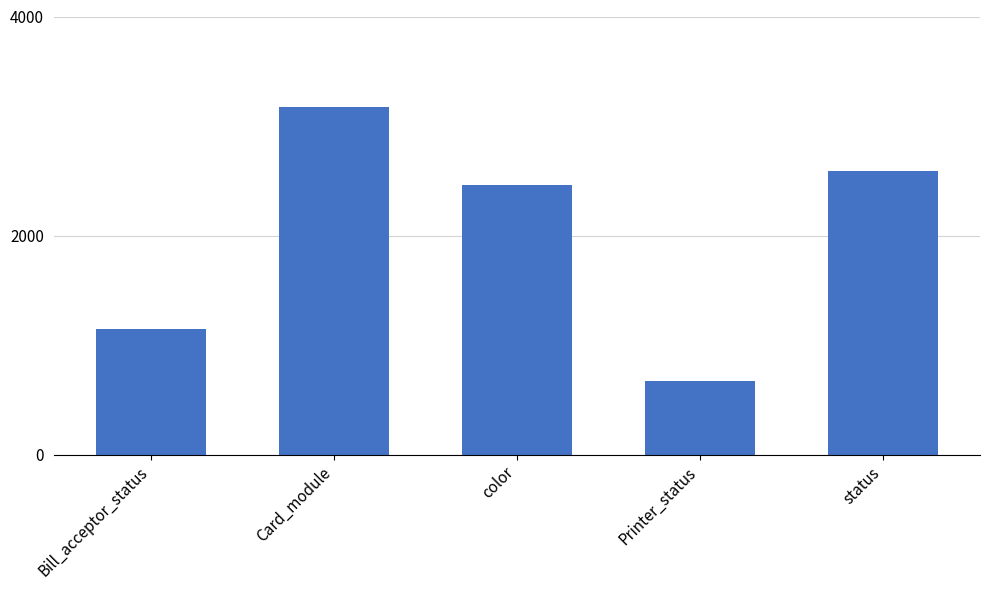

At which label does the data first exceed 2460?

Card_module